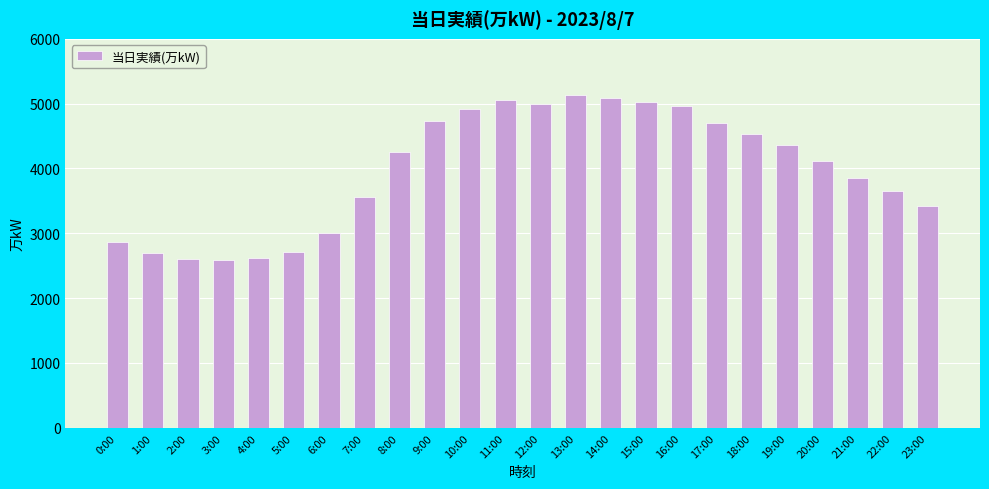

Read the value at 6:00, to the nearest 10.

3000